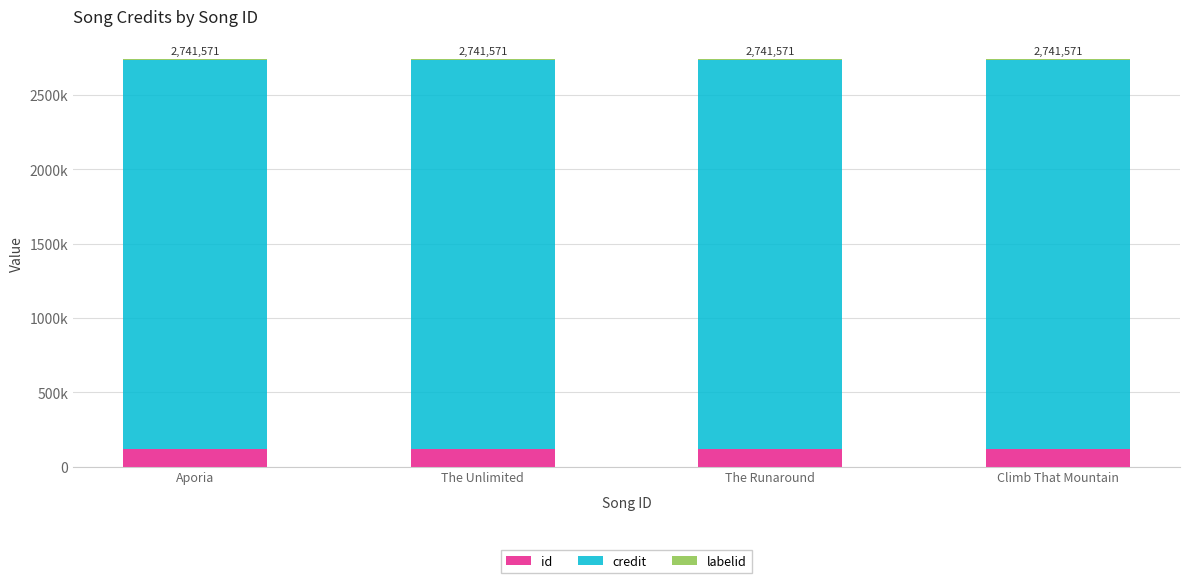

True or false: credit has a value of 2616665 at Climb That Mountain.

True